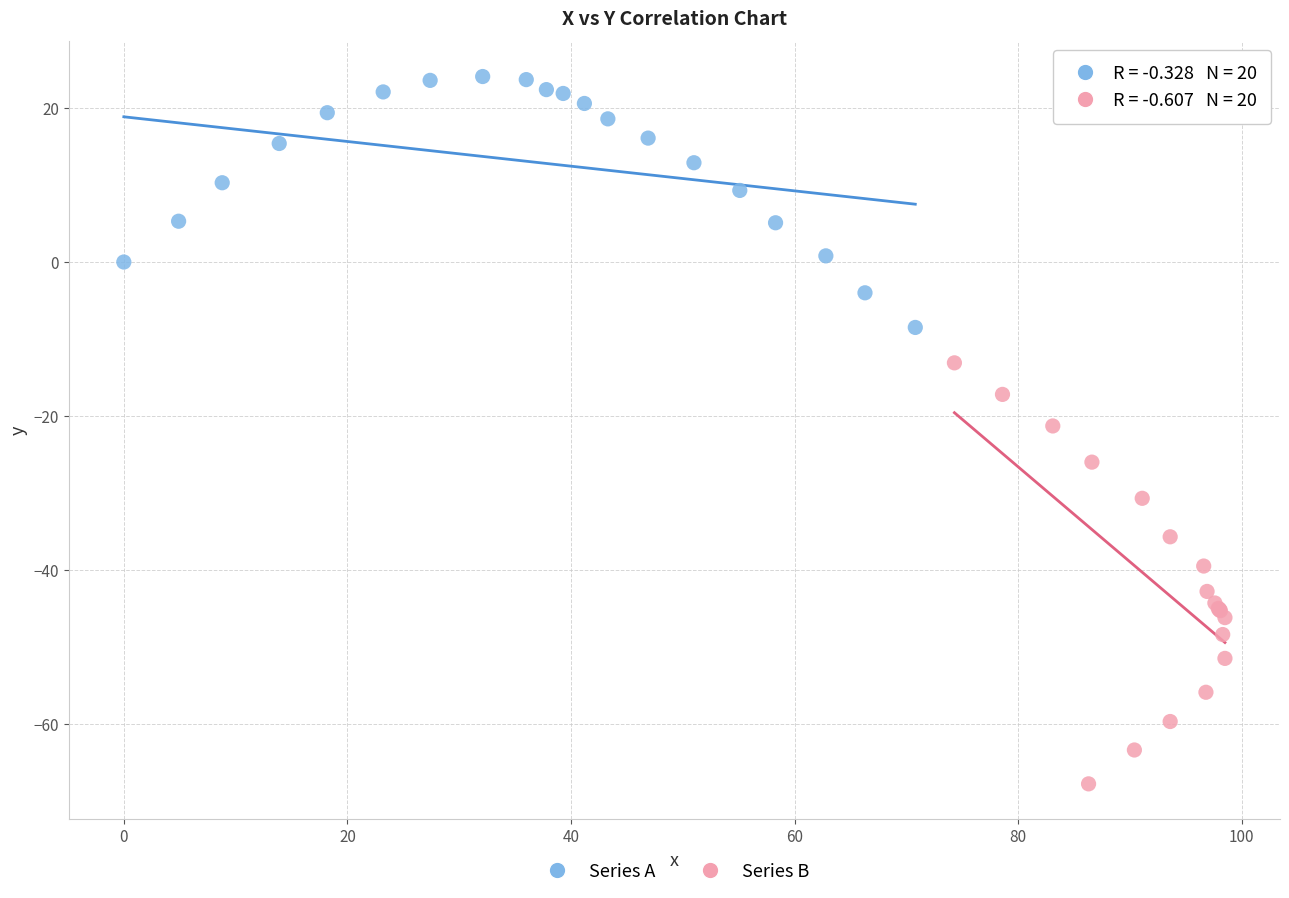

Which series has the widest spread of Y values?

Series B